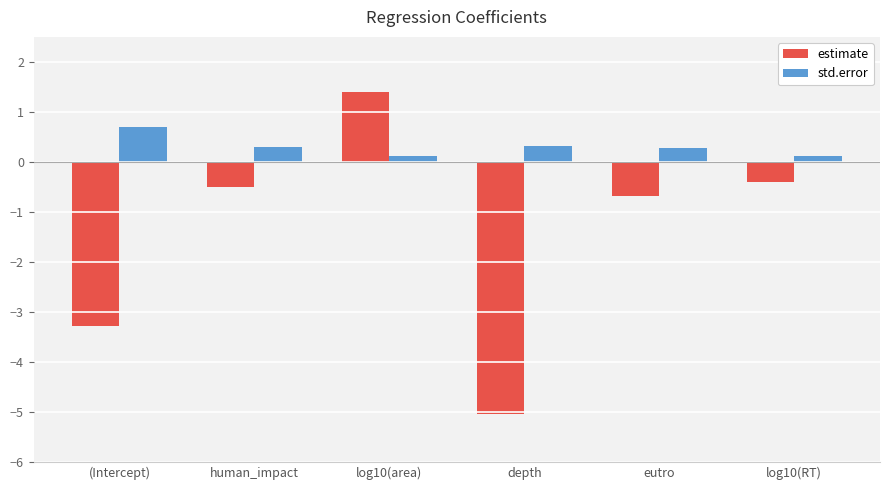

Reading right to left, what are all the values shown in this chart?

estimate: -0.4	-0.7	-5.0	1.4	-0.5	-3.3
std.error: 0.1	0.3	0.3	0.1	0.3	0.7